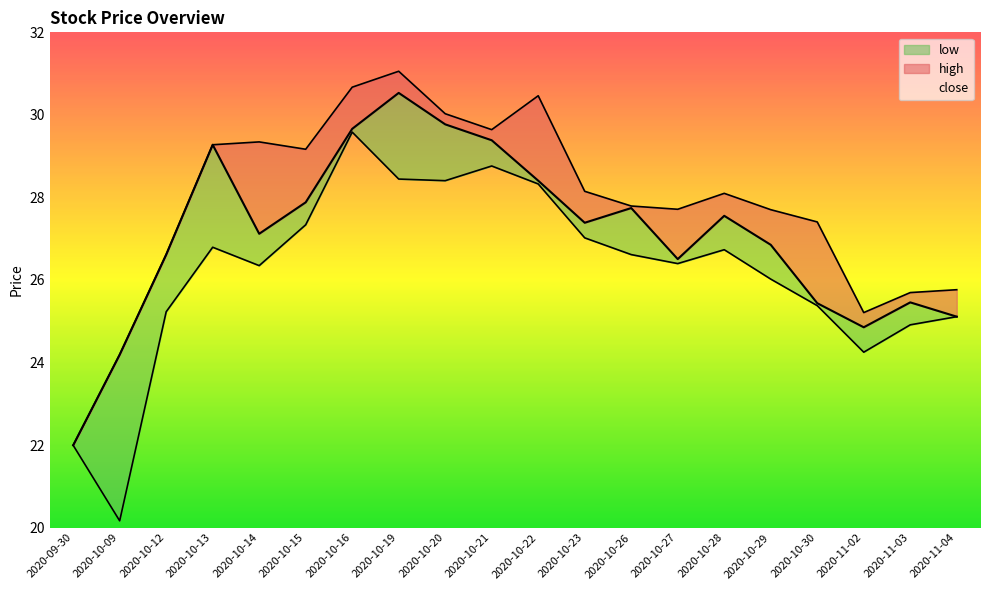

Rank the categories by high value from lowest to highest.

2020-09-30, 2020-10-09, 2020-11-02, 2020-11-03, 2020-11-04, 2020-10-12, 2020-10-30, 2020-10-29, 2020-10-27, 2020-10-26, 2020-10-28, 2020-10-23, 2020-10-15, 2020-10-13, 2020-10-14, 2020-10-21, 2020-10-20, 2020-10-22, 2020-10-16, 2020-10-19